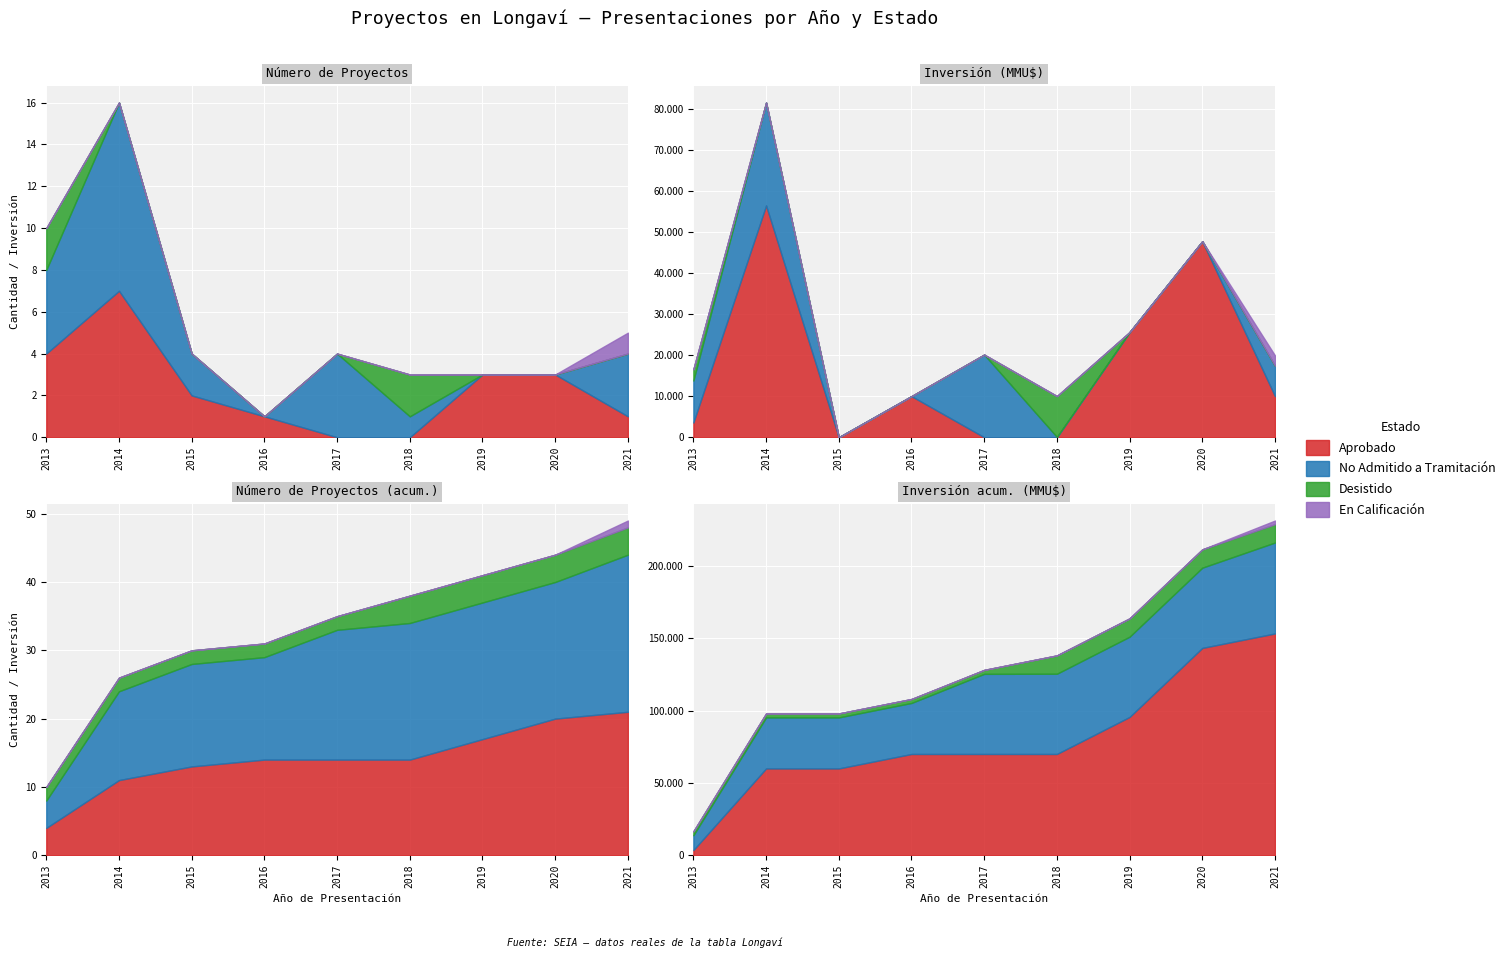

Where do Desistido and No Admitido a Tramitación first cross each other?

2017 and 2018